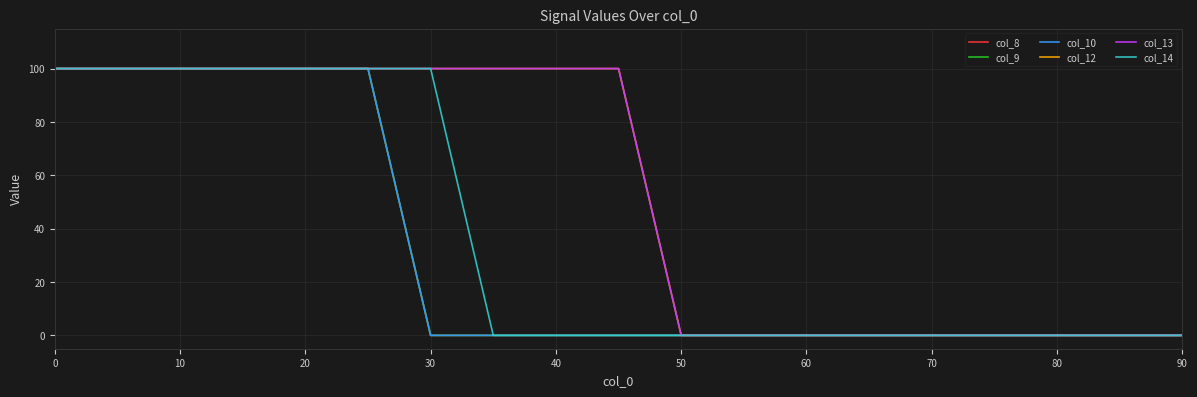

True or false: col_14 and col_9 cross at least once.

False